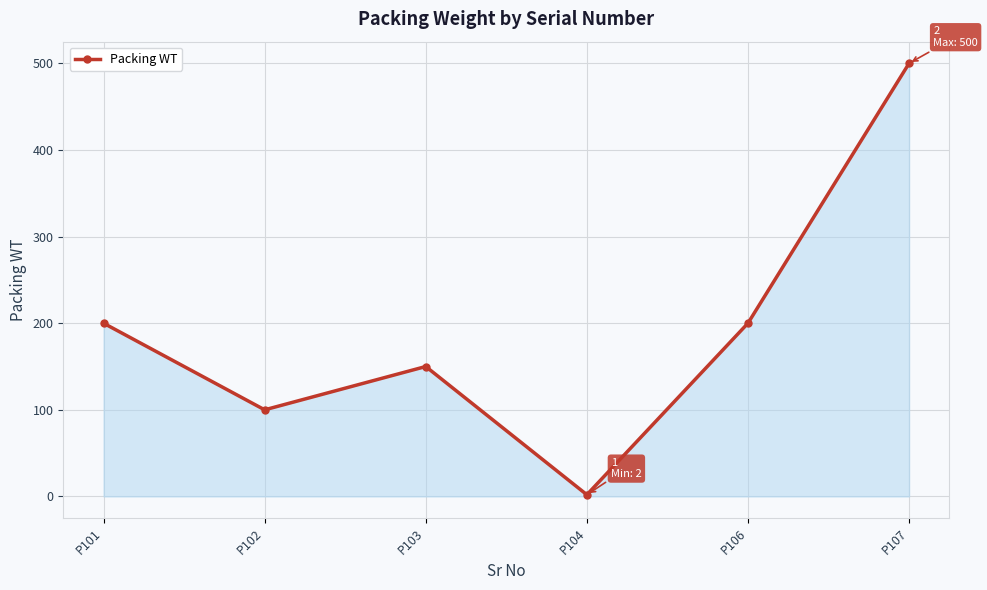

True or false: there are more than 2 points higher than both neighbors.

False